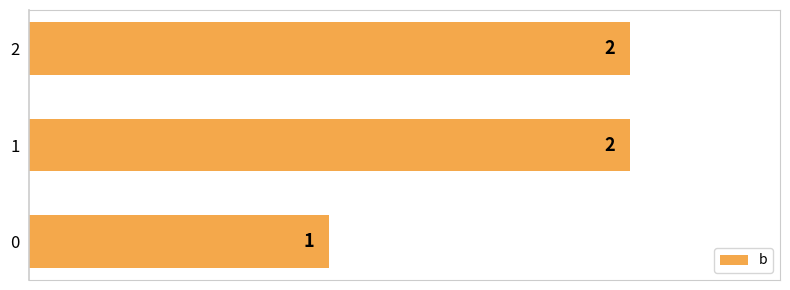

What is the sum of the values at 1 and 0?

3